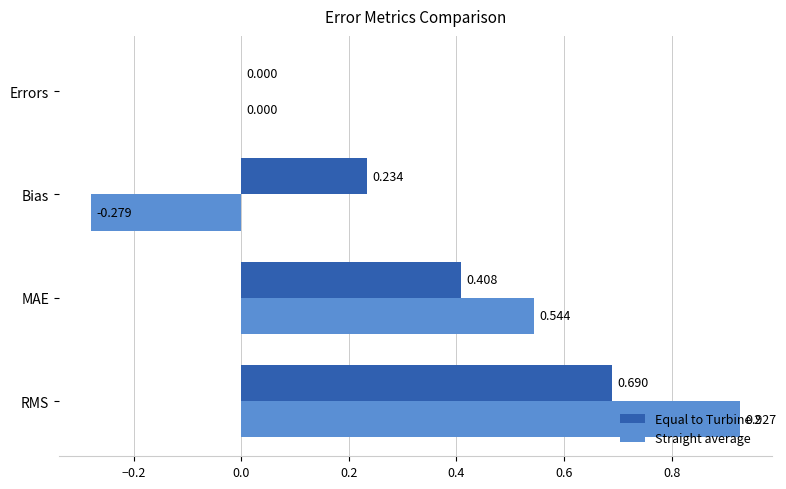

Count the number of data series in this chart.

2